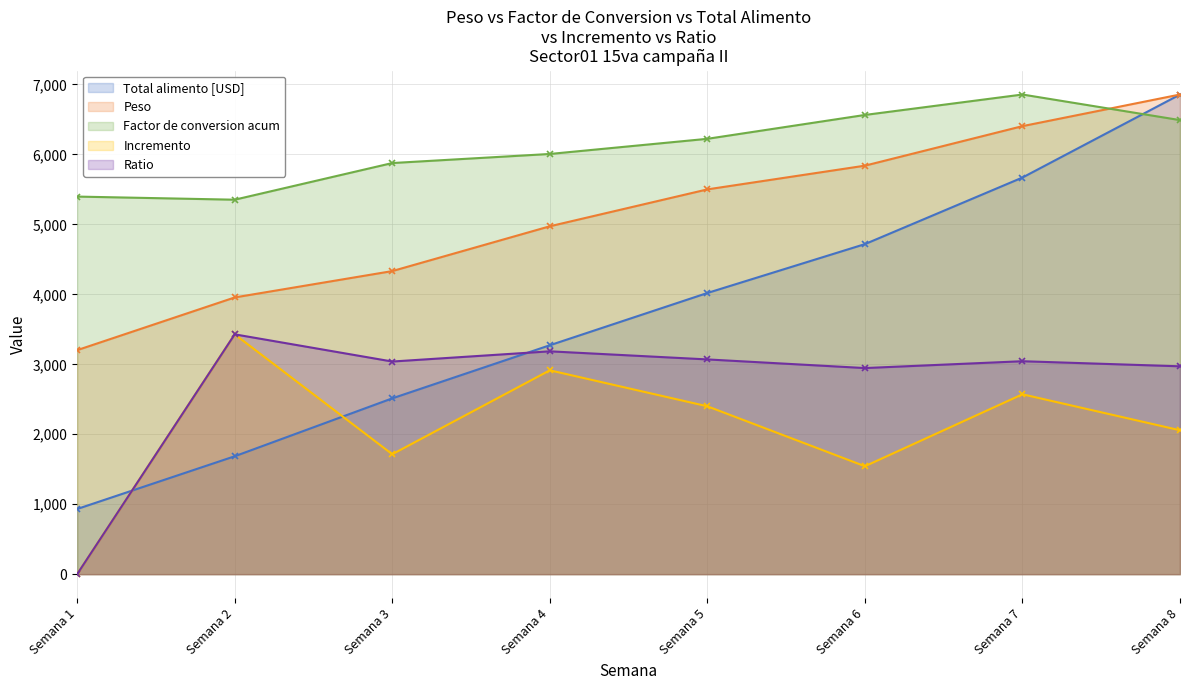

At which category does Incremento reach its first local valley?

Semana 3